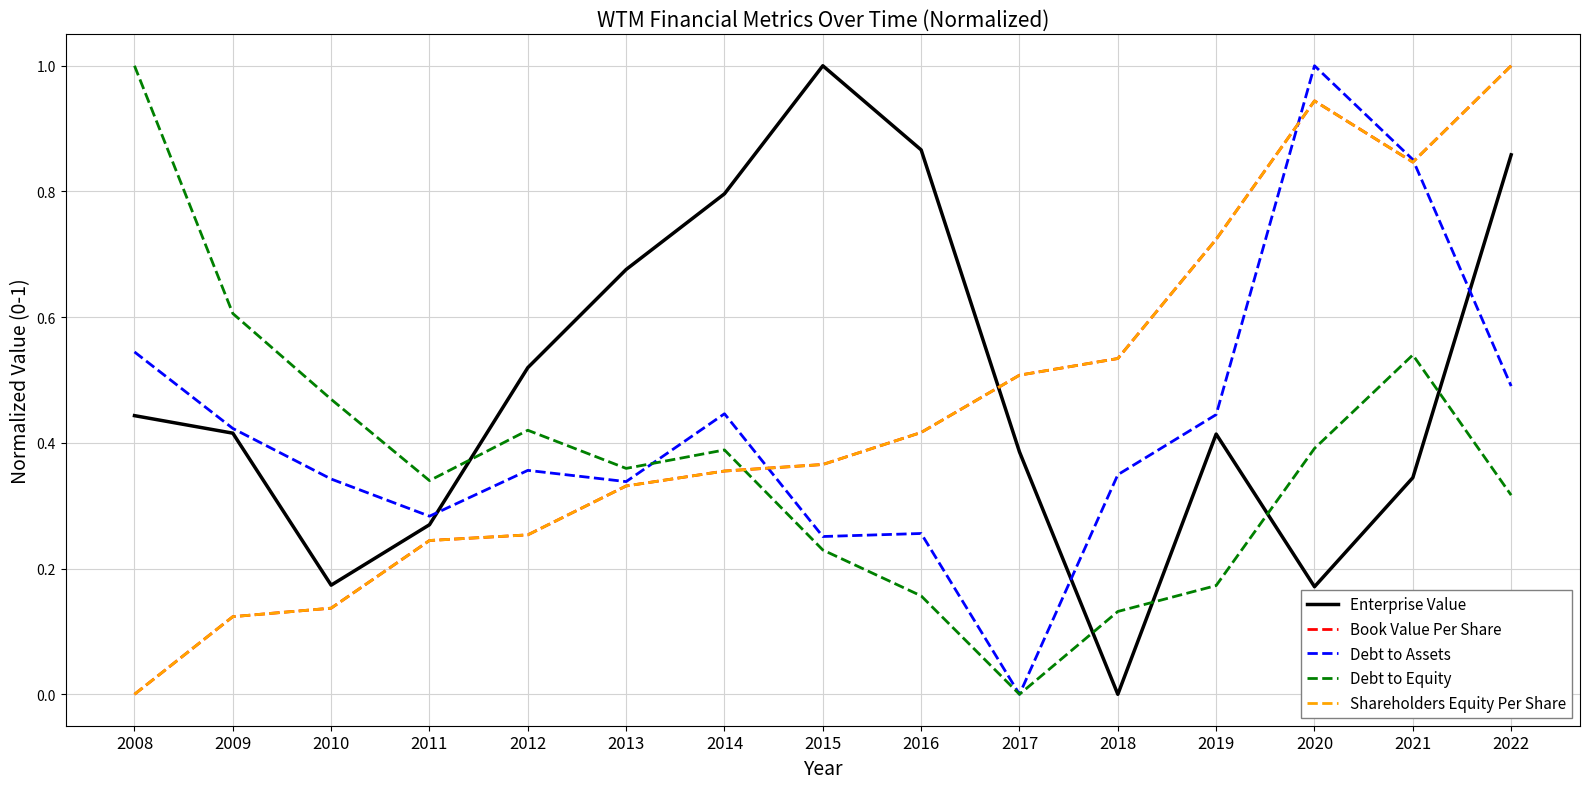

Does the chart have visible grid lines?

Yes